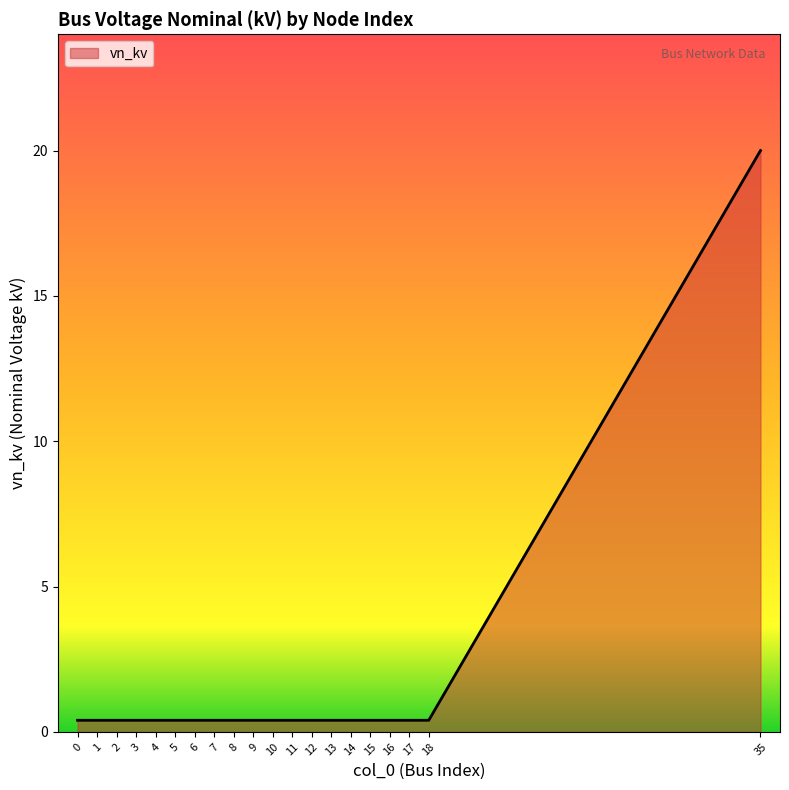

Reading right to left, extract all data points from this chart.

20.0	0.4	0.4	0.4	0.4	0.4	0.4	0.4	0.4	0.4	0.4	0.4	0.4	0.4	0.4	0.4	0.4	0.4	0.4	0.4